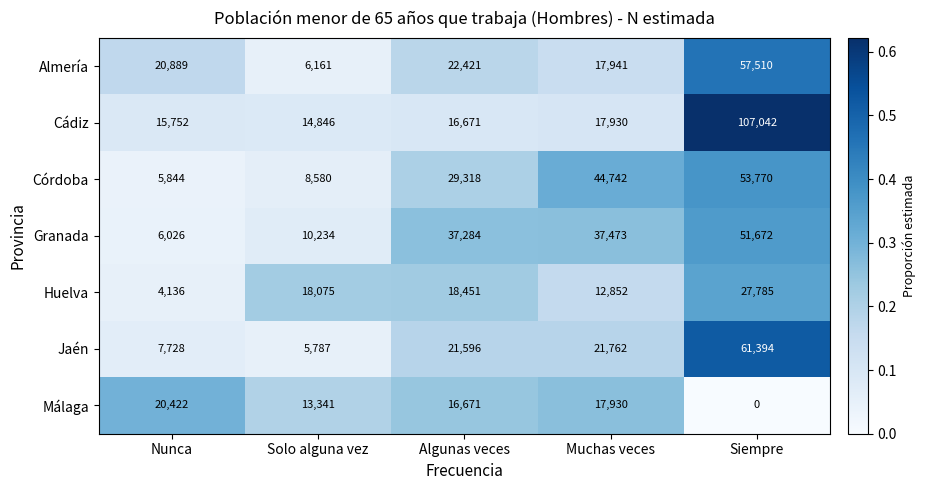

At which category is the sum across all series the highest?

Siempre